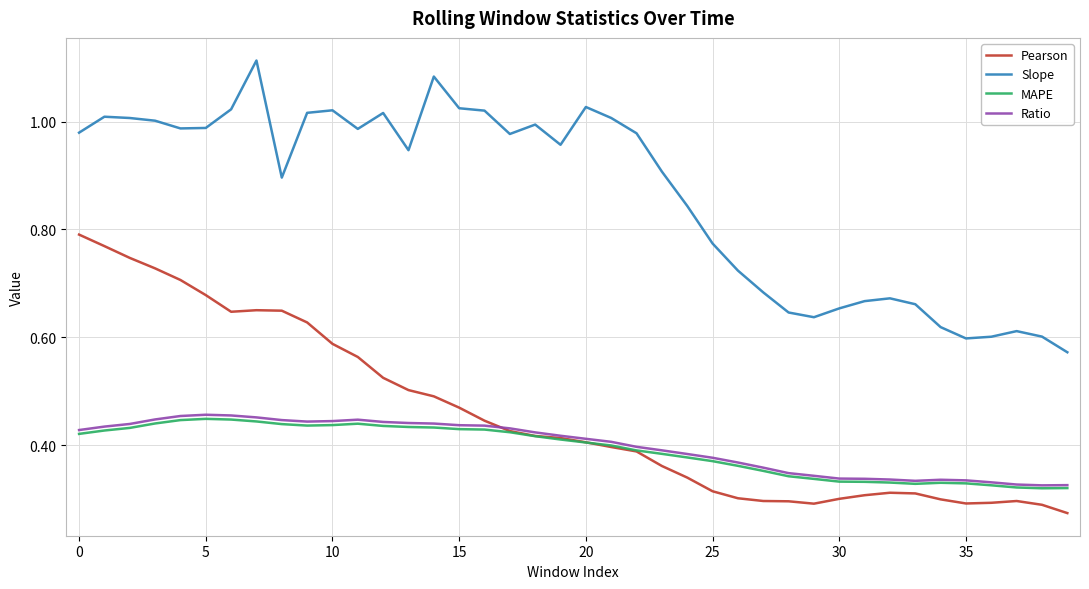

True or false: Slope and Pearson cross at least once.

False